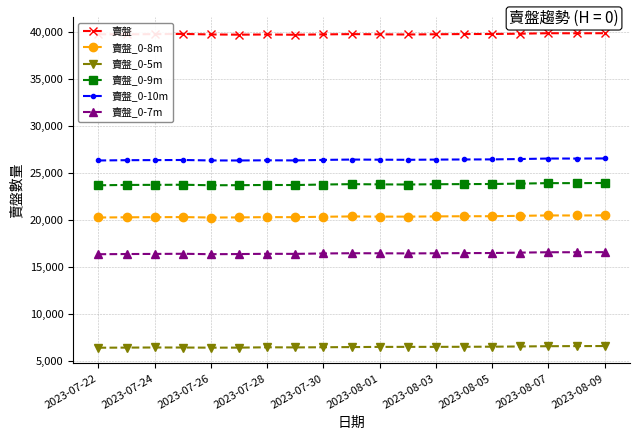

What is the value of the 賣盤_0-5m point at the 5th from the left?

6450